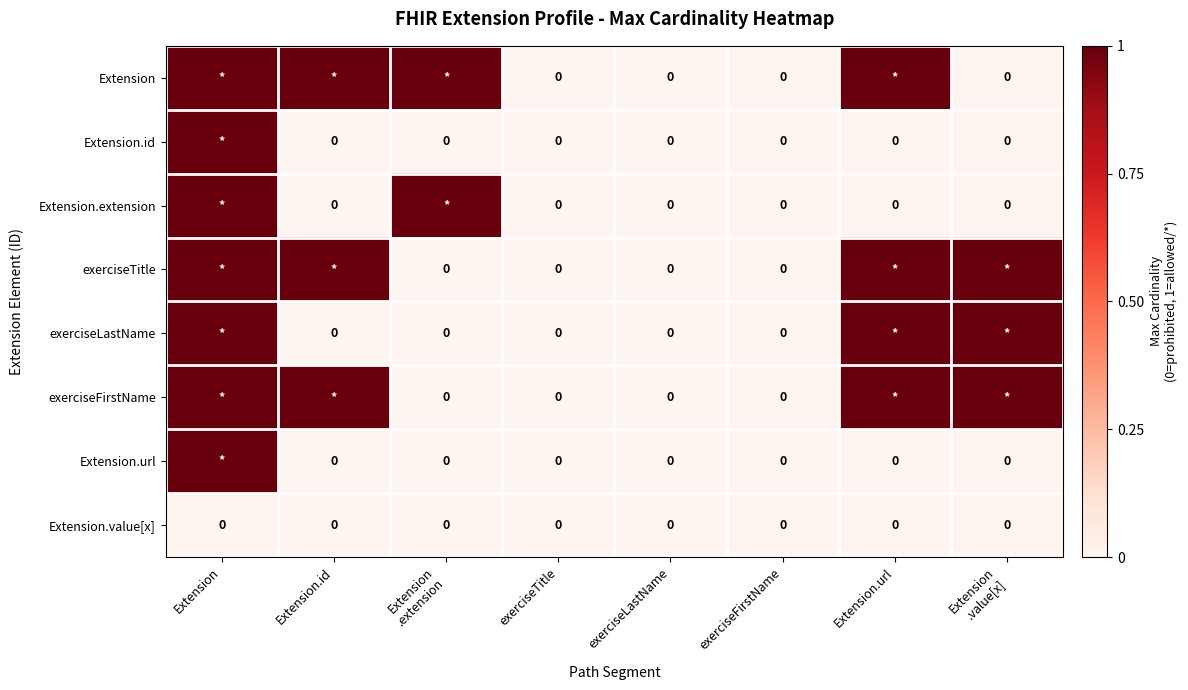

Is it true that Extension.url equals 0 at exerciseTitle?

True